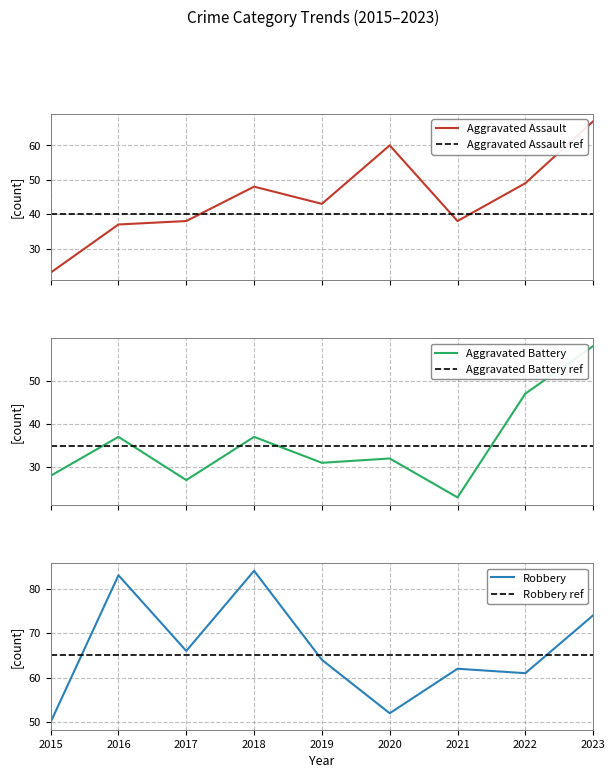

What is the value of the Aggravated Assault point at the 3rd from the left?

38